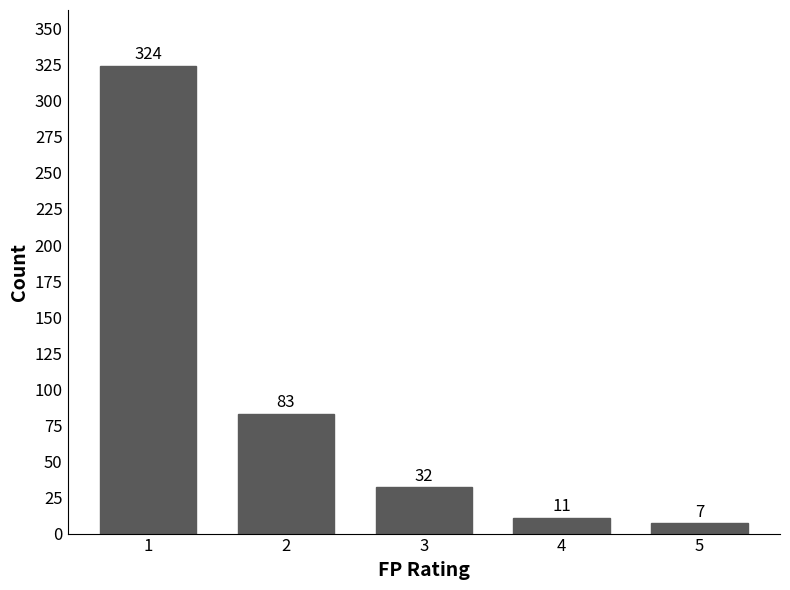

What is the sum of the values at 1 and 2?

407